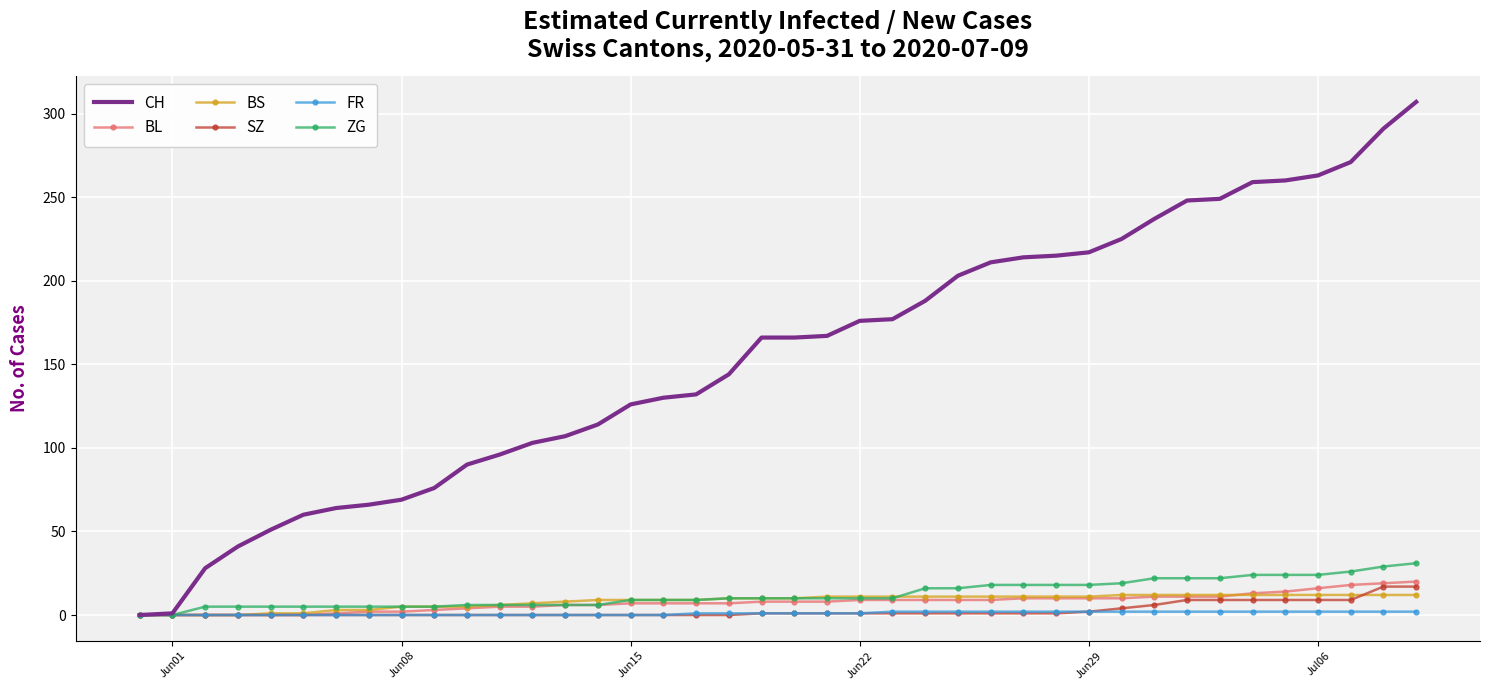

Which series has the largest range (max minus min)?

CH